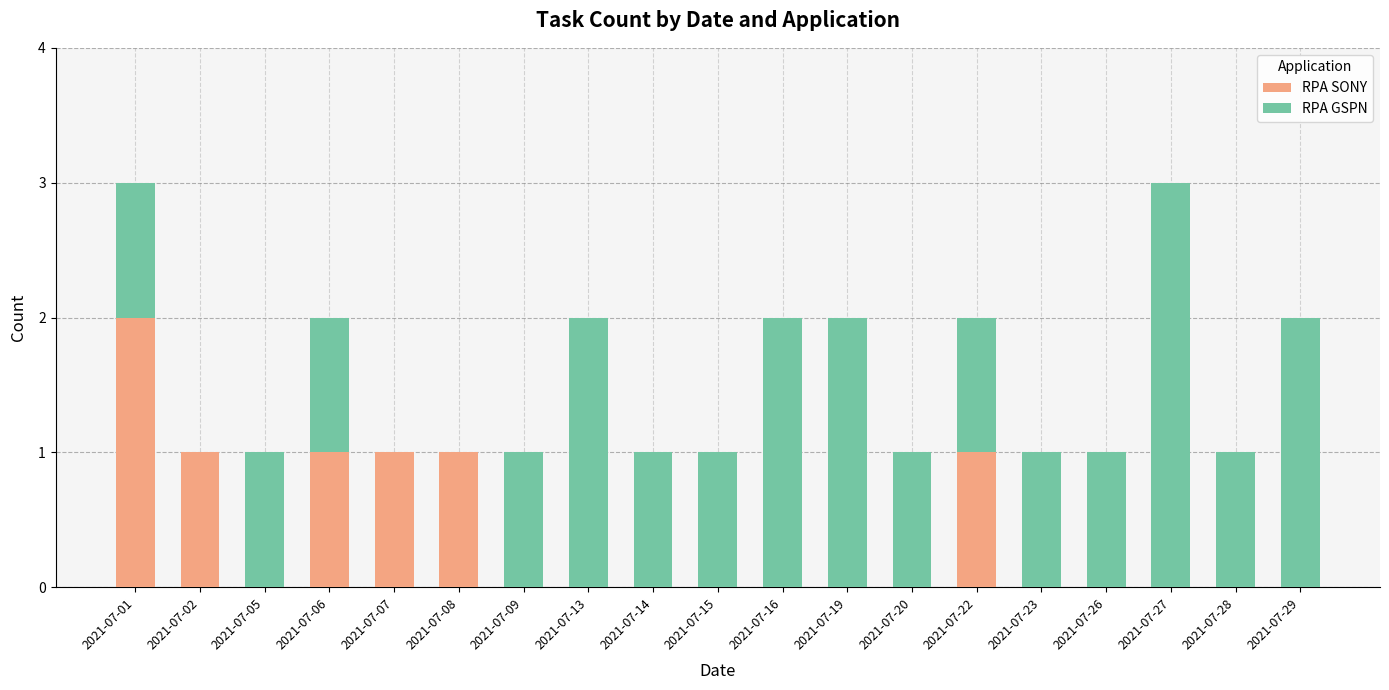

What is the sum of all RPA SONY values?

7